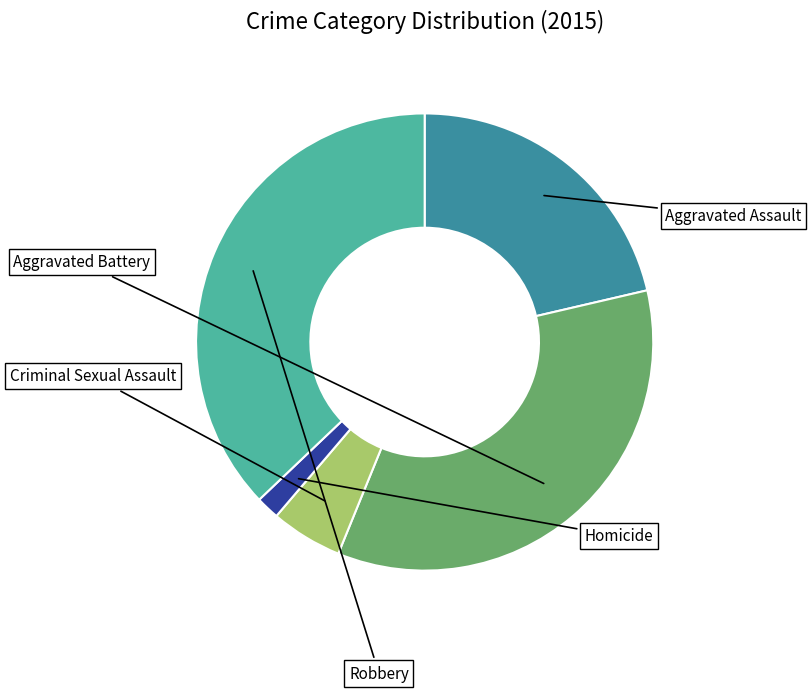

To the nearest percent, what is the average slice percentage?

20%